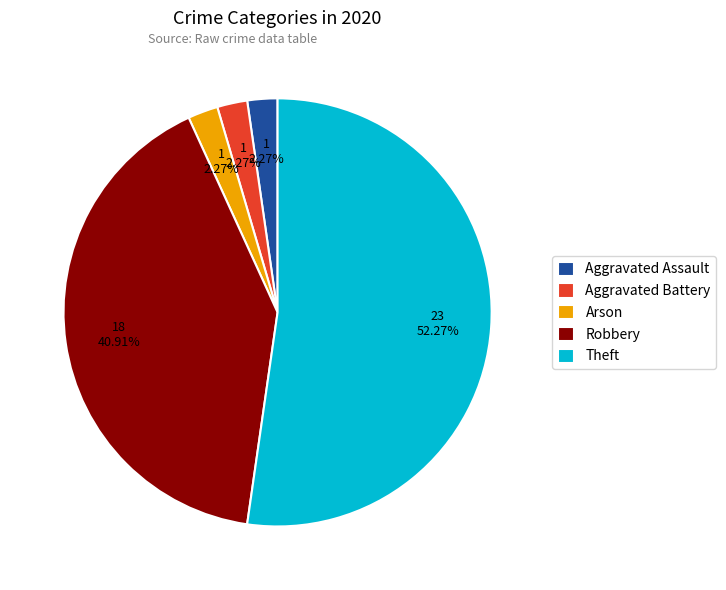

Combined, what portion of the pie is Theft and Arson?

54.5%